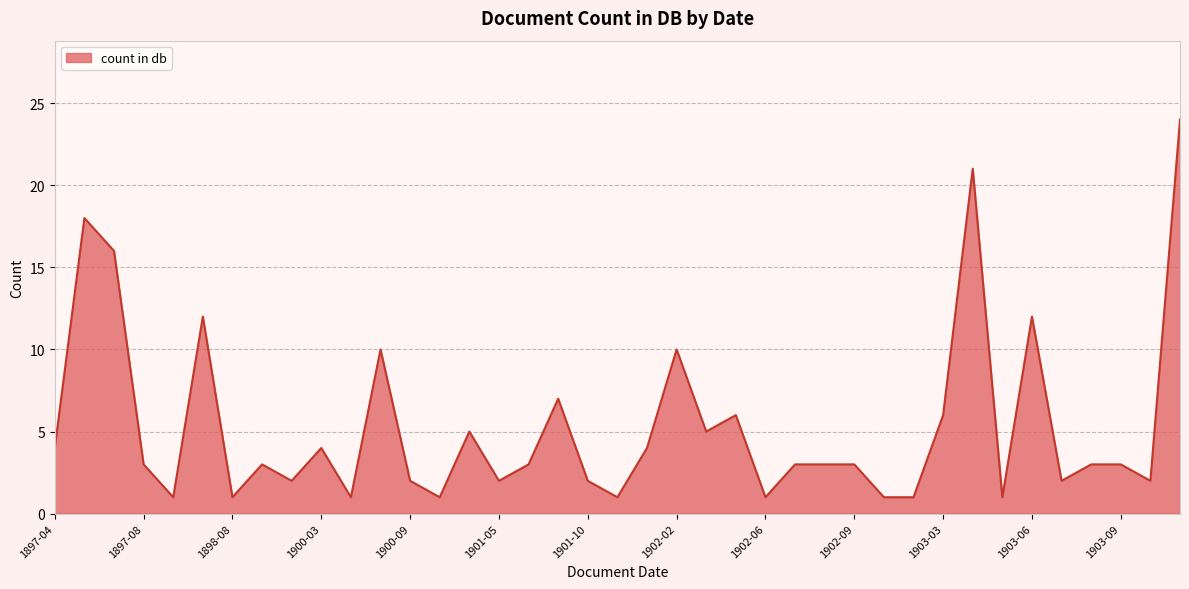

What is the average value?

5